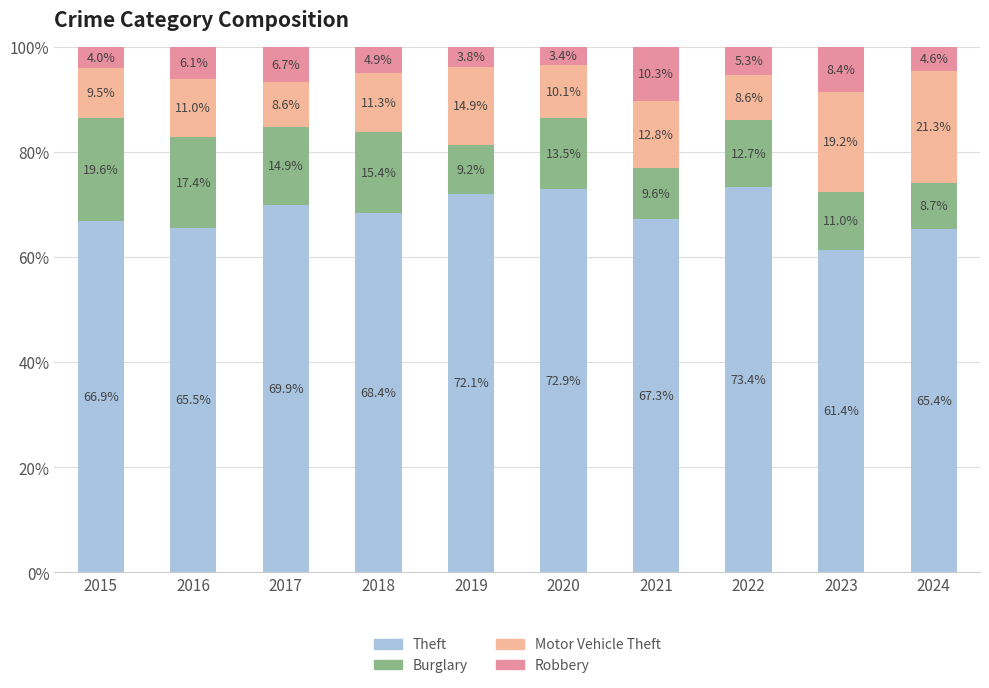

What is the total value across all series at 2021?

100.0